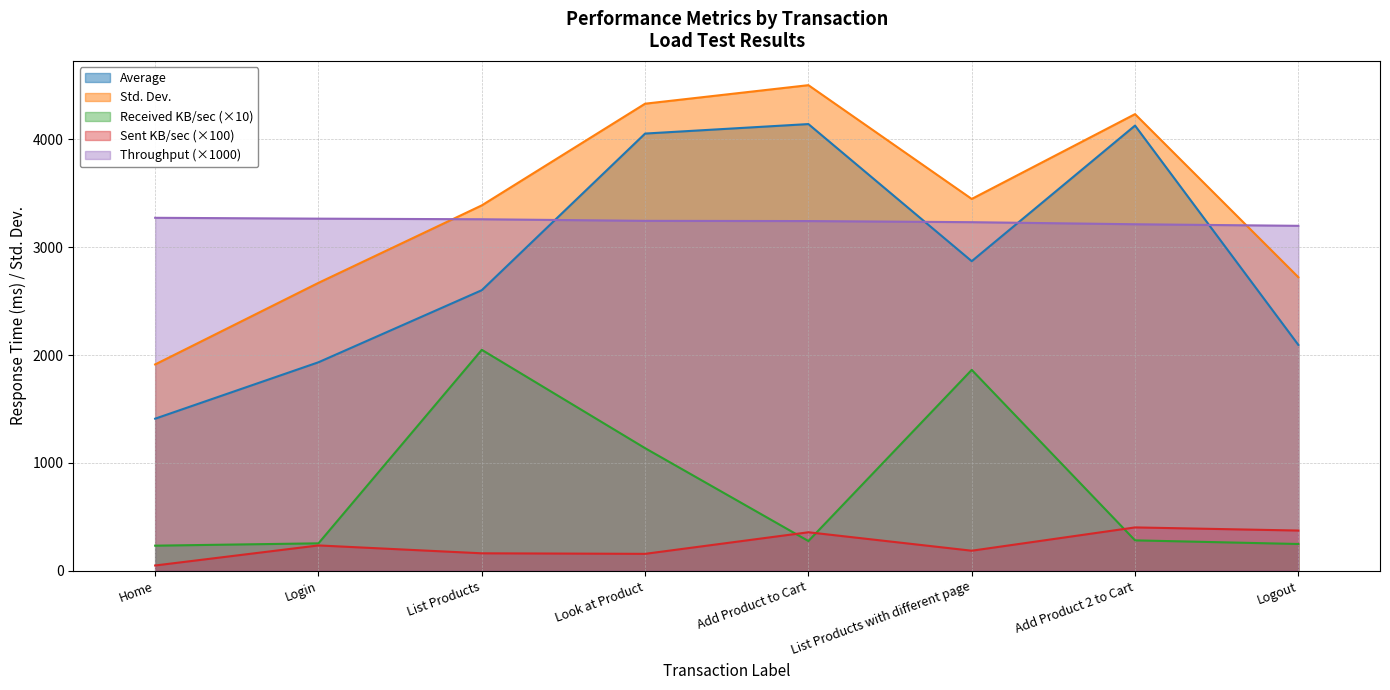

Is the value of Sent KB/sec at Look at Product greater than the value of Throughput at Login?

No